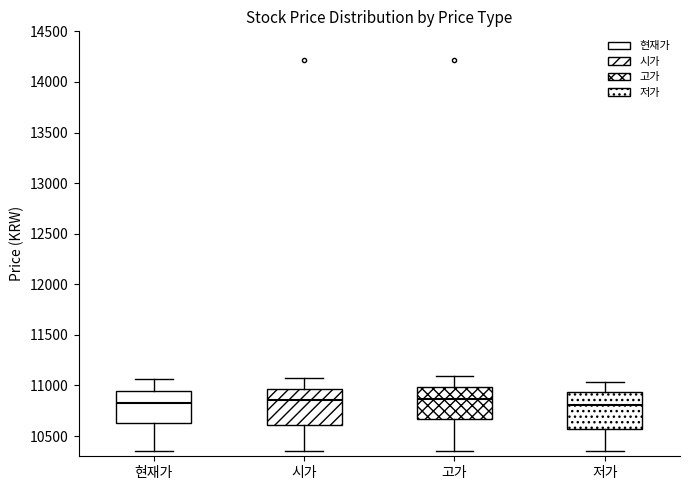

Where does the upper whisker of the box for 현재가 end on the y-axis? The values are not printed on the chart, so give them approximately, as read against the axis.

11050